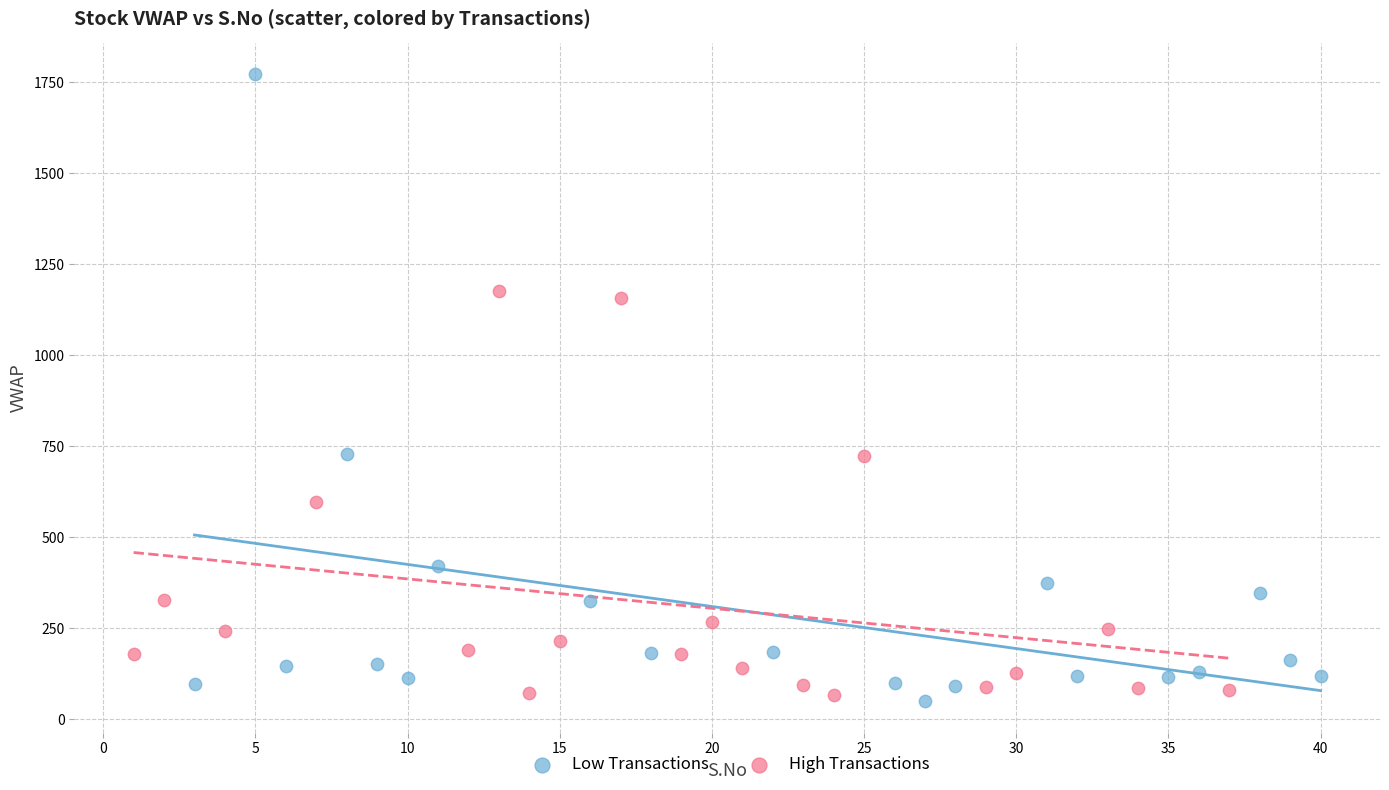

What are all the series names shown in the legend?

Low Transactions, High Transactions